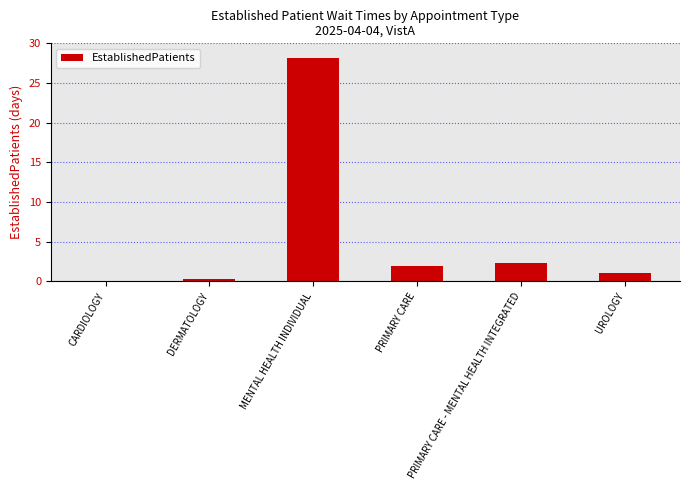

What is the difference between the values at UROLOGY and MENTAL HEALTH INDIVIDUAL?

27.2